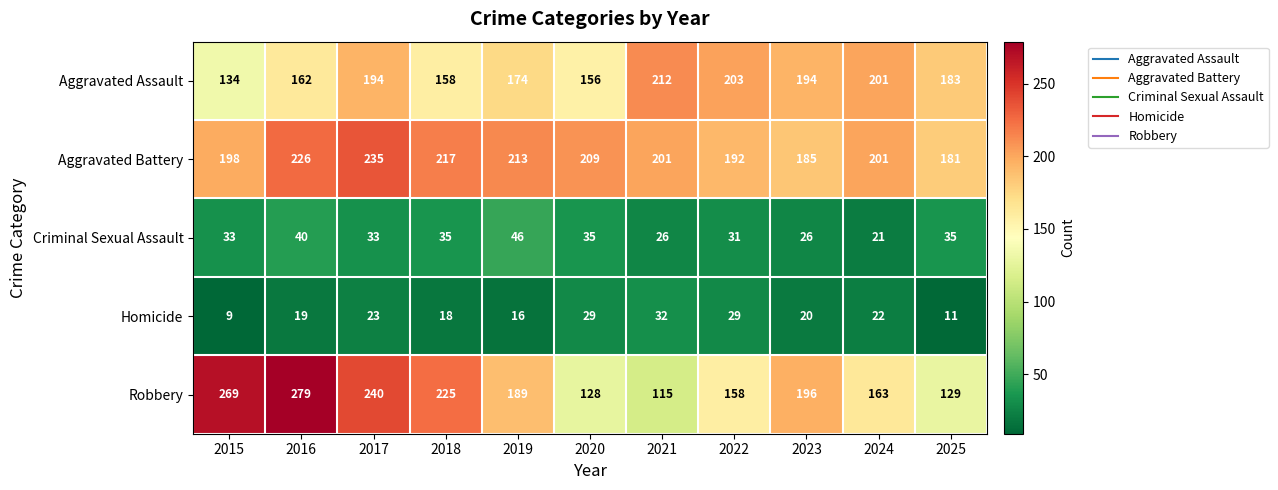

Is the value of Aggravated Battery at 2025 greater than the value of Homicide at 2024?

Yes